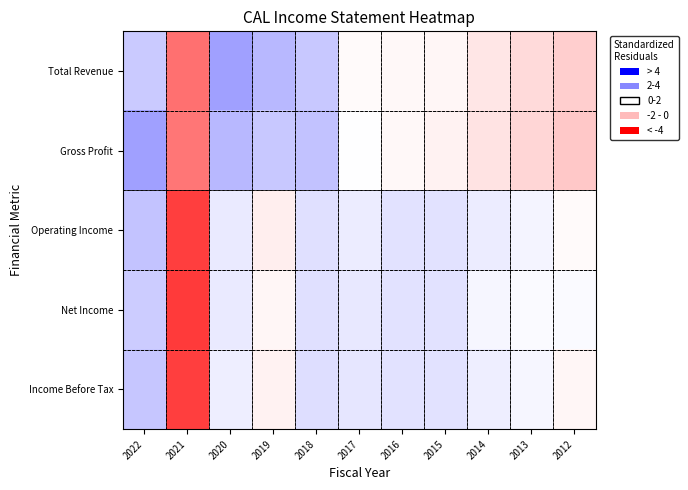

What is the total value across all series at 2019?

1.4